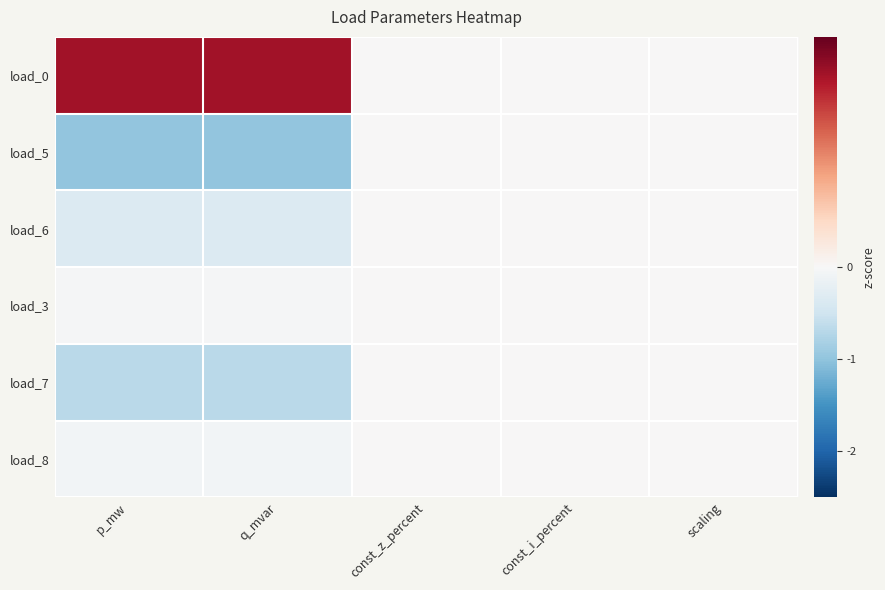

At how many categories does at least one series exceed 1?

2